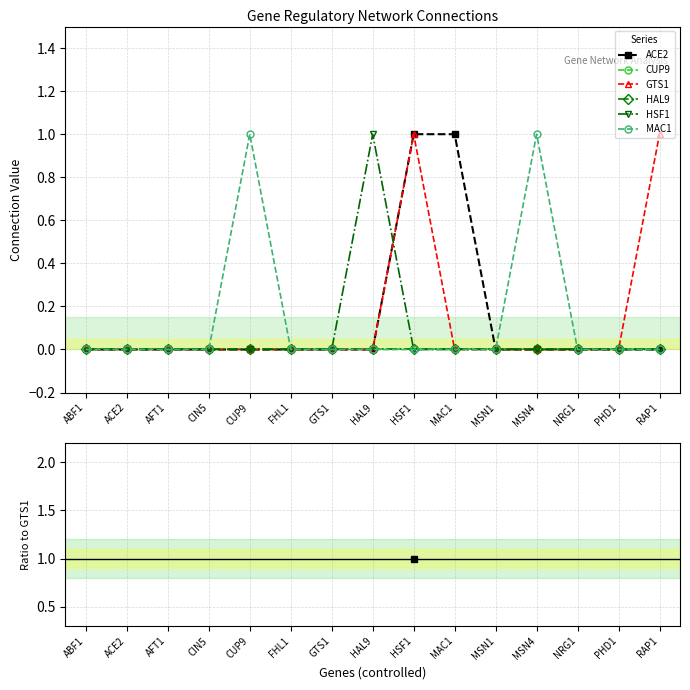

List the series in order of their peak value, lowest first.

ACE2, CUP9, GTS1, HAL9, HSF1, MAC1